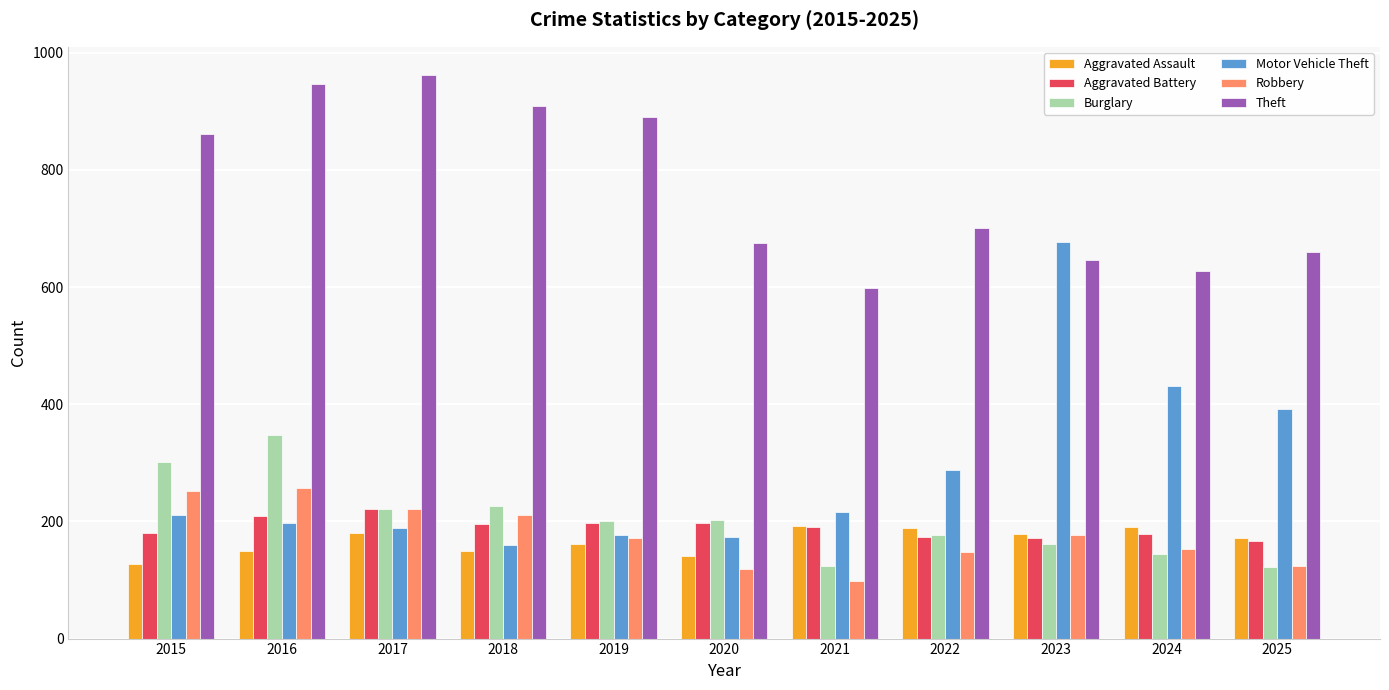

Which series has the largest range (max minus min)?

Motor Vehicle Theft